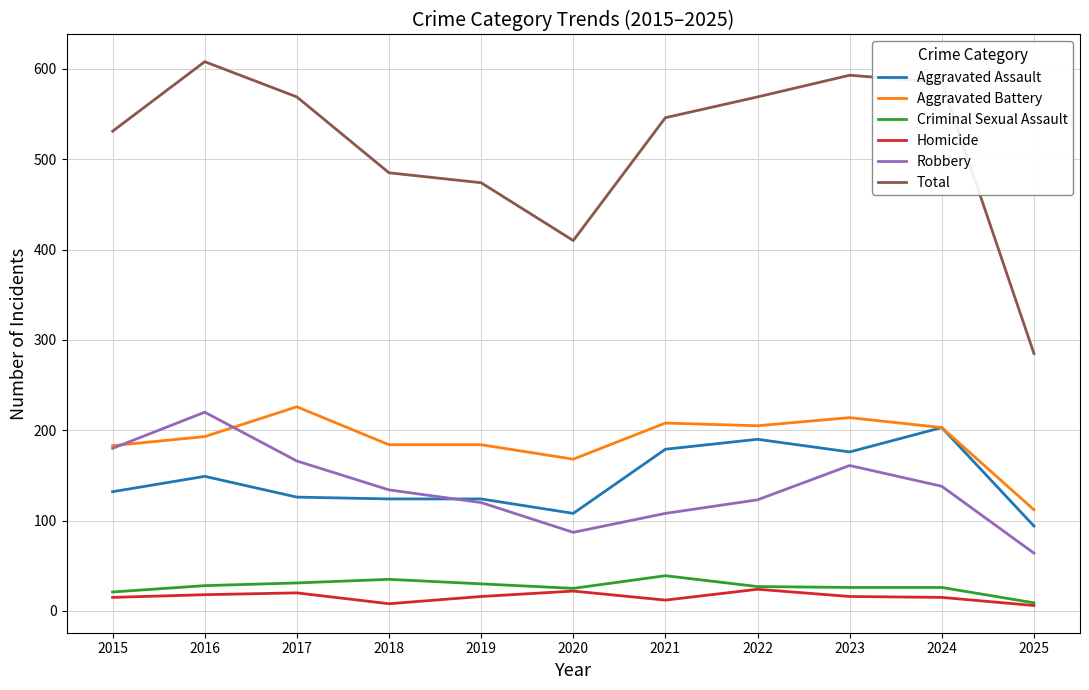

Which series changed the most between 2020 and 2025?

Total